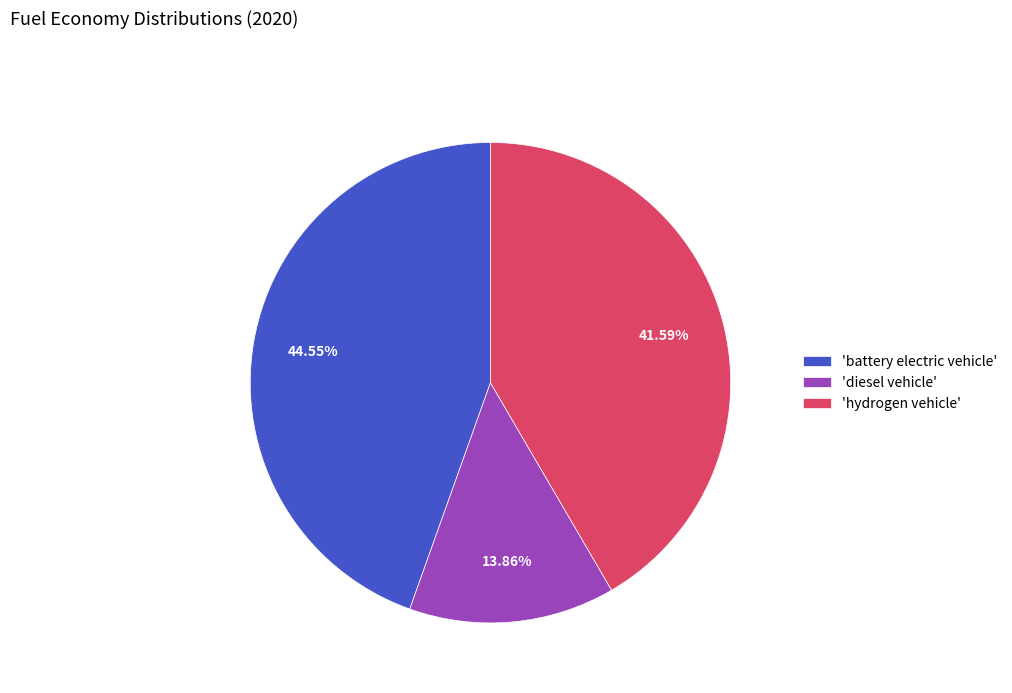

Which category has the biggest portion of the pie?

'battery electric vehicle'